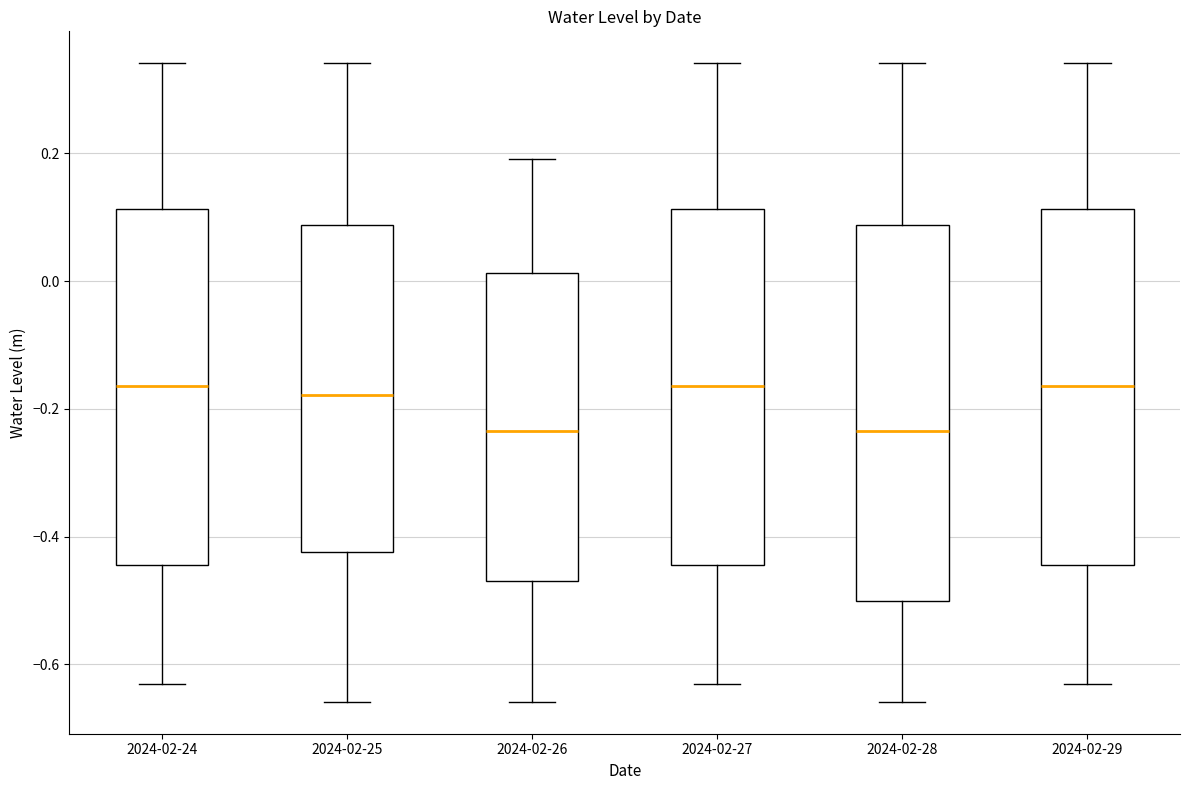

Where is the lower edge of the box for 2024-02-28 on the y-axis? The values are not printed on the chart, so give them approximately, as read against the axis.

-0.50